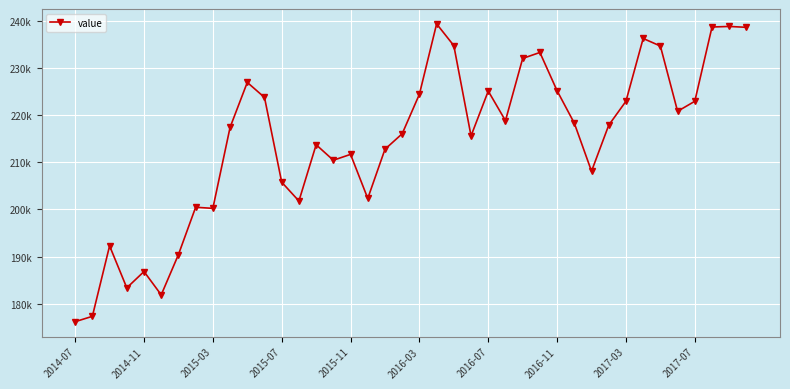

What is the difference between the second highest and minimum values?

62590